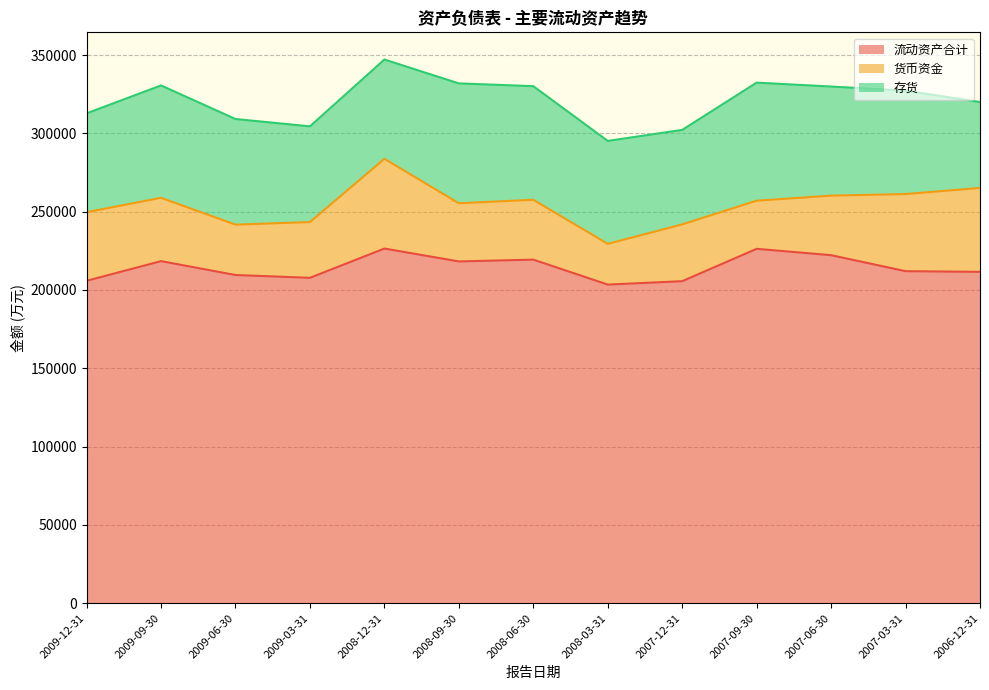

Reading right to left, list all the values displayed in this chart.

流动资产合计: 2006-12-31=211584	2007-03-31=211999	2007-06-30=222217	2007-09-30=226263	2007-12-31=205612	2008-03-31=203439	2008-06-30=219377	2008-09-30=218221	2008-12-31=226446	2009-03-31=207768	2009-06-30=209553	2009-09-30=218416	2009-12-31=205860
货币资金: 2006-12-31=53565	2007-03-31=49245	2007-06-30=38010	2007-09-30=30744	2007-12-31=36253	2008-03-31=26015	2008-06-30=38210	2008-09-30=37146	2008-12-31=57319	2009-03-31=35591	2009-06-30=32163	2009-09-30=40424	2009-12-31=43817
存货: 2006-12-31=54840	2007-03-31=66014	2007-06-30=69653	2007-09-30=75366	2007-12-31=60323	2008-03-31=65714	2008-06-30=72525	2008-09-30=76509	2008-12-31=63365	2009-03-31=61108	2009-06-30=67432	2009-09-30=71739	2009-12-31=63091